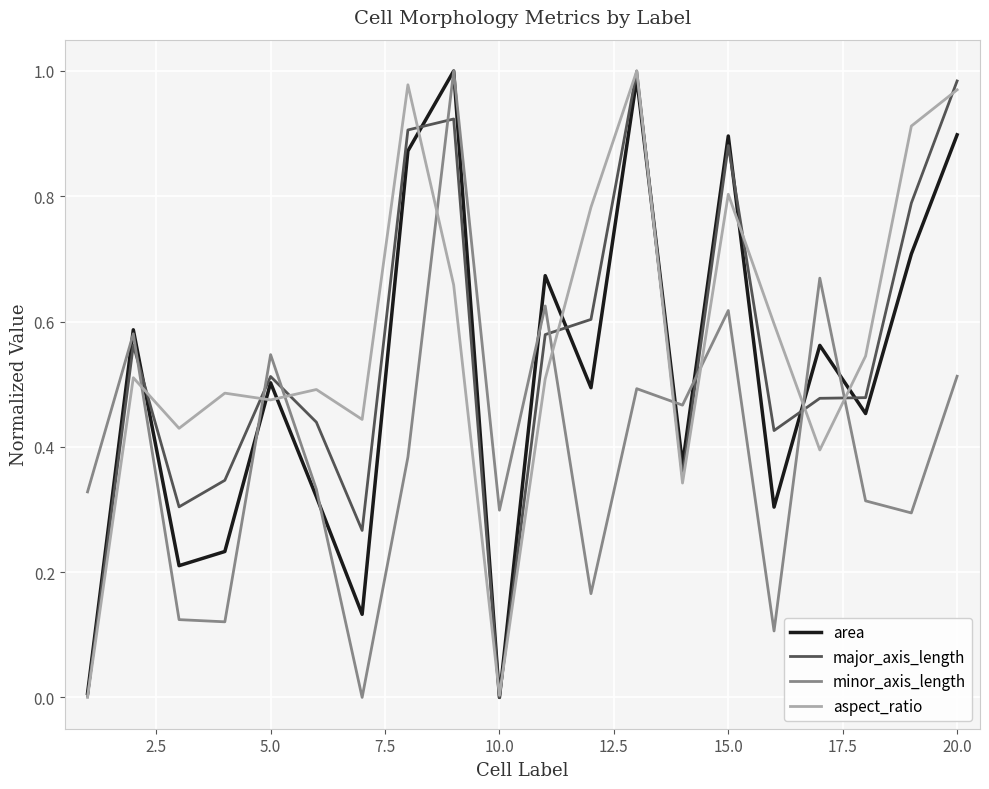

Does the chart display data point markers on the line(s)?

No